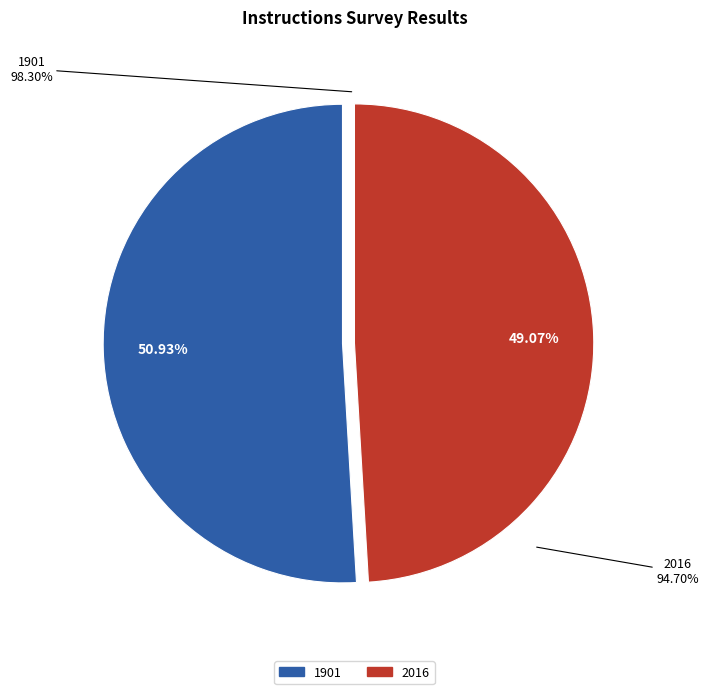

What portion of the pie excludes 2016?

50.9%